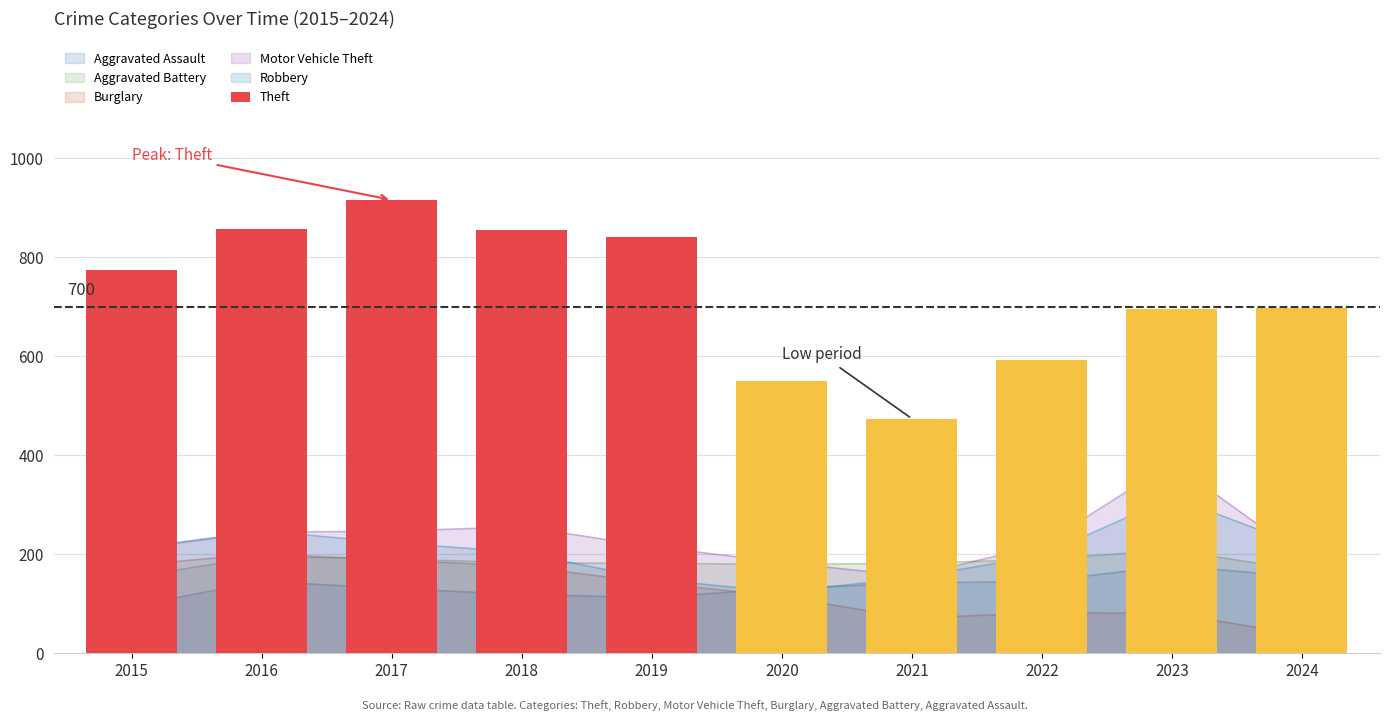

How many values are below 774?

5